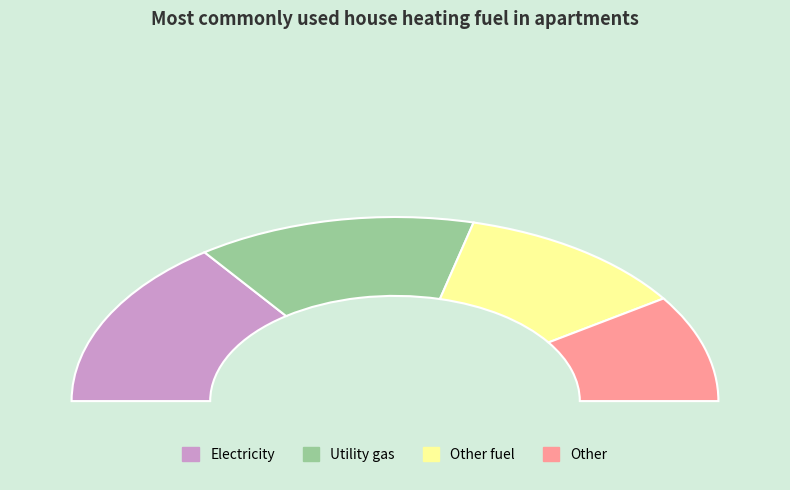

To the nearest percent, what percentage of the pie is 28?

8%